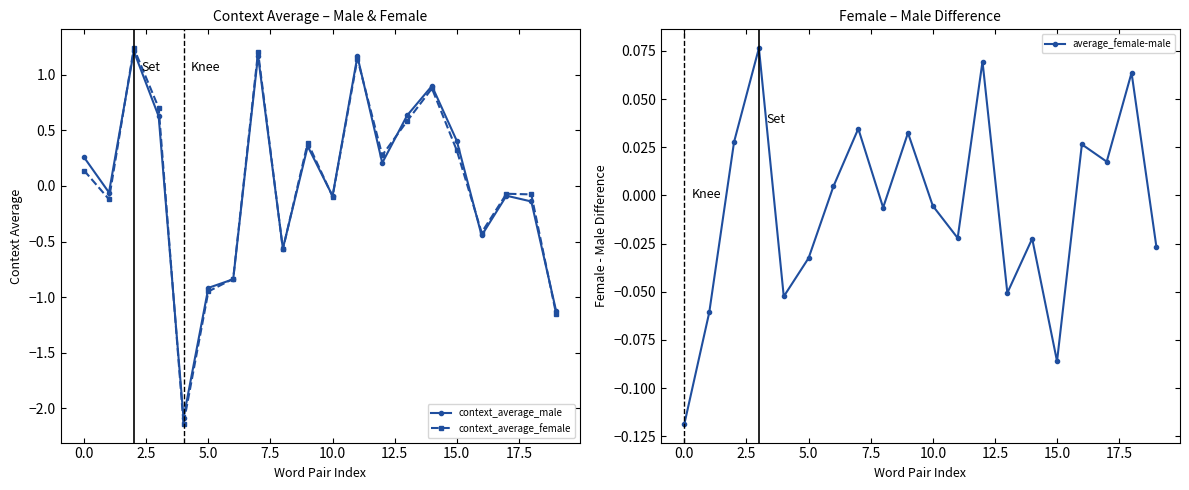

After their last crossing, which series has the higher values: average_female-male or context_average_female?

average_female-male